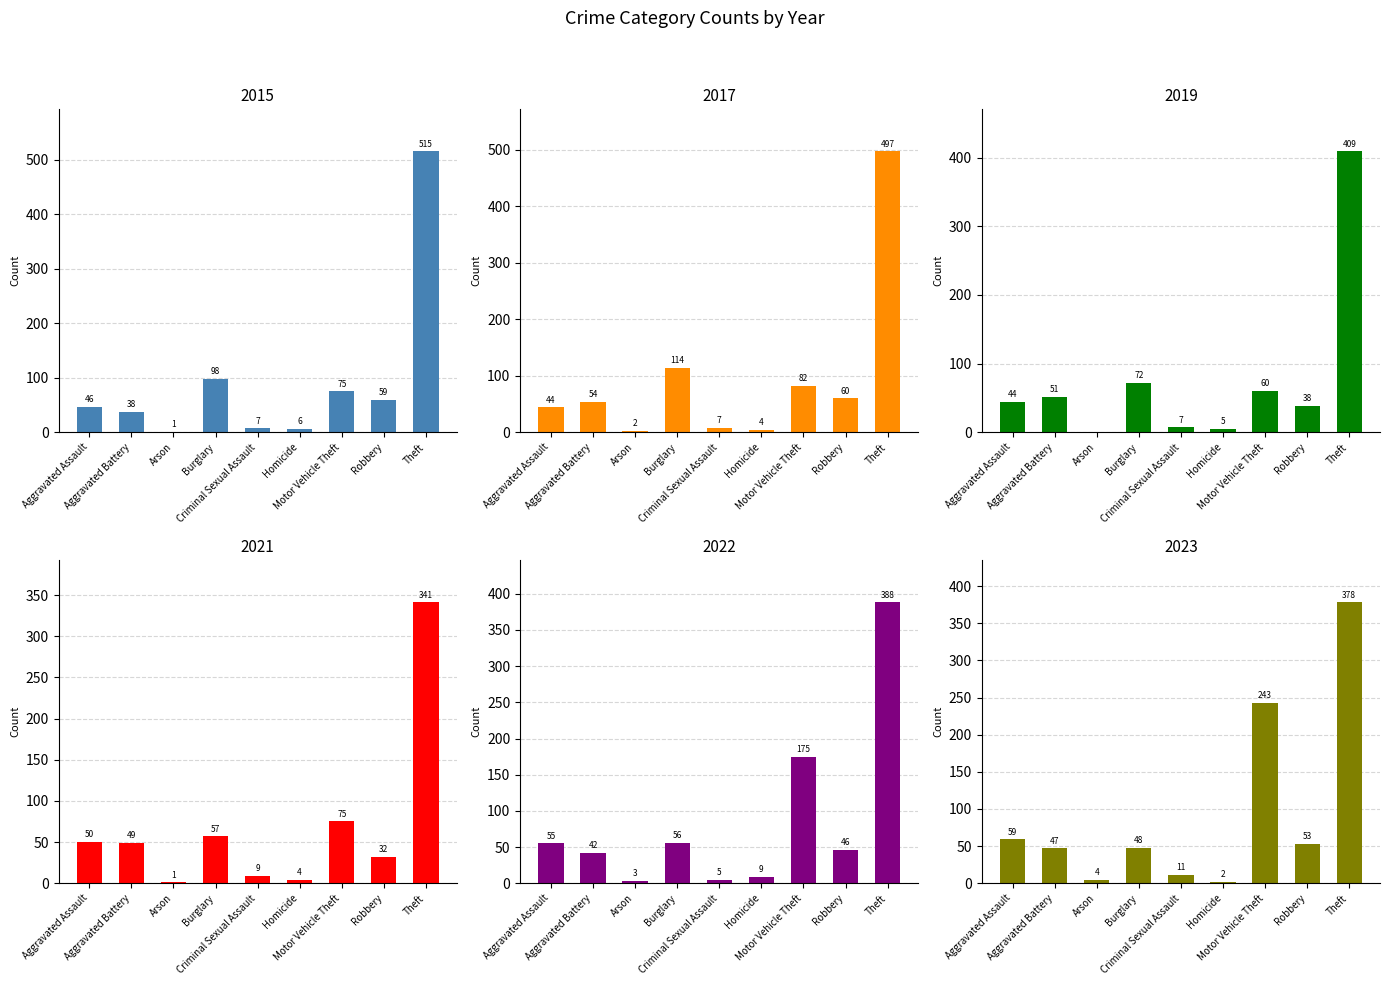

What is the difference between the second highest and minimum values in the 2017 series?

112